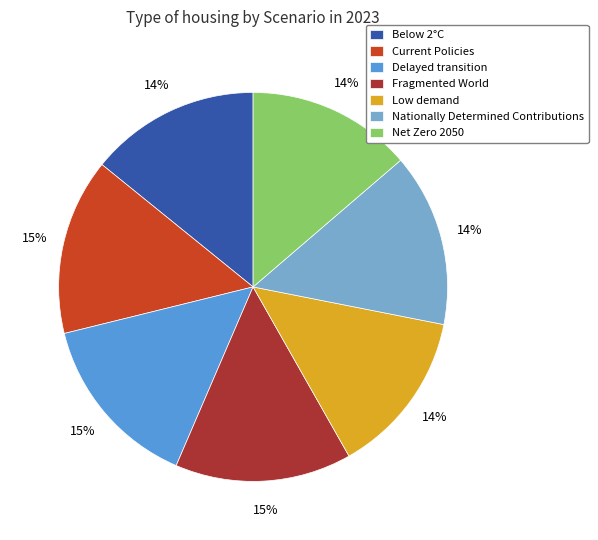

True or false: Net Zero 2050 accounts for 23% of the total.

False